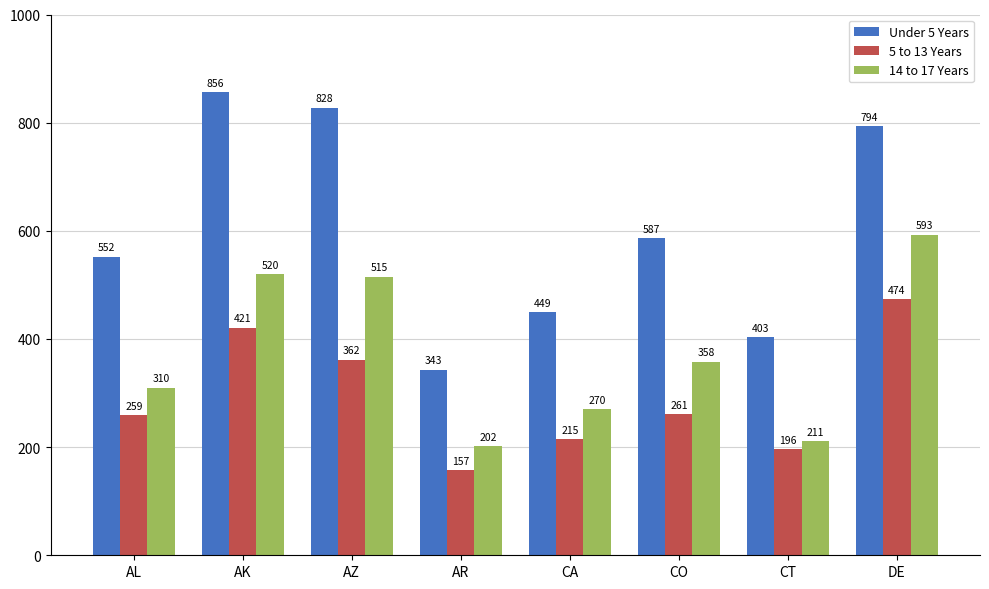

List the labels in order of Under 5 Years value, largest first.

AK, AZ, DE, CO, AL, CA, CT, AR